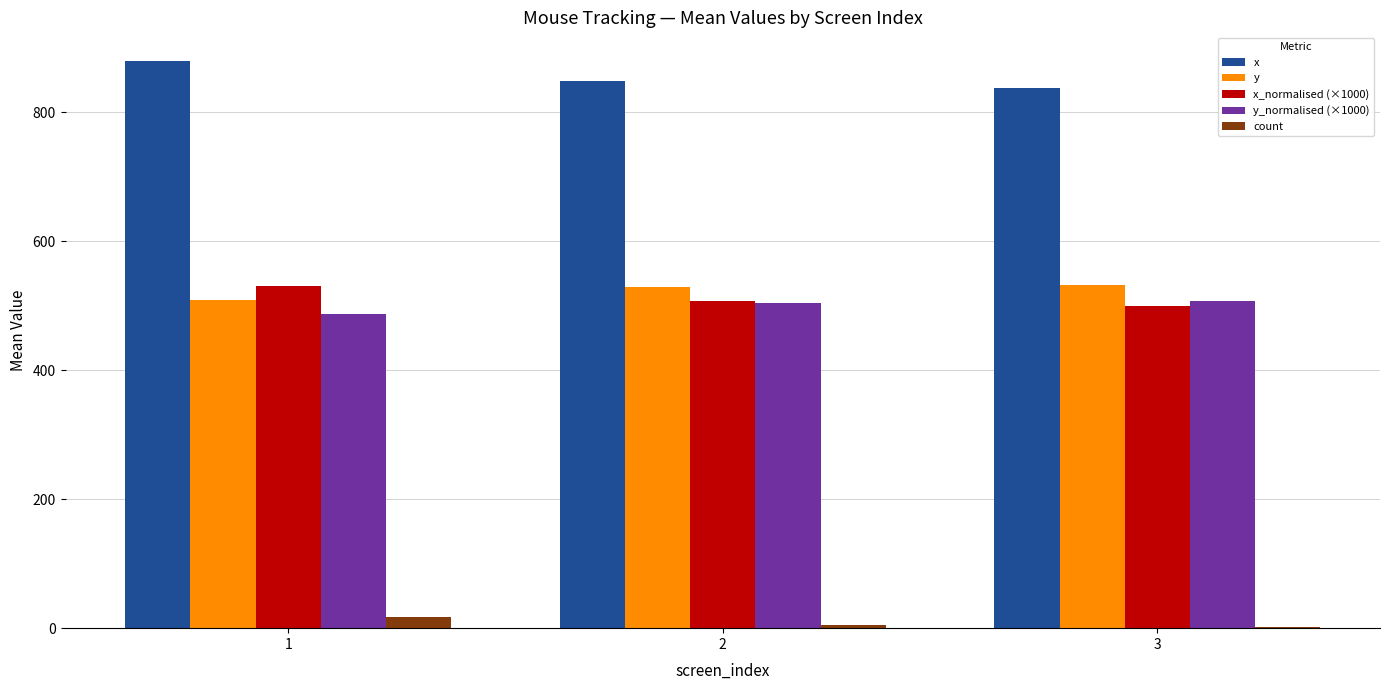

Where is y nearest to the value 520?

2